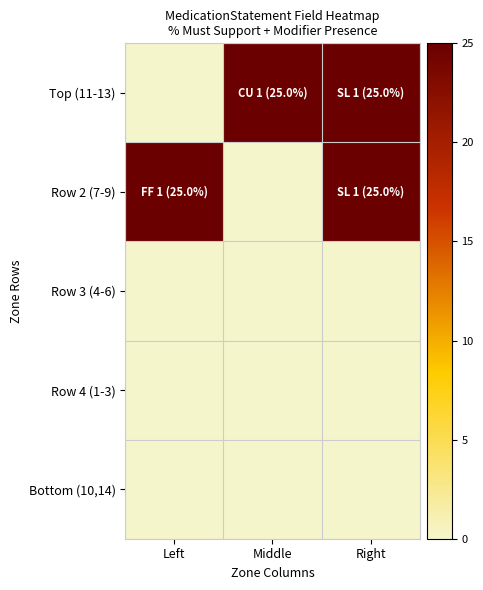

What is the maximum value shown in the chart?

25